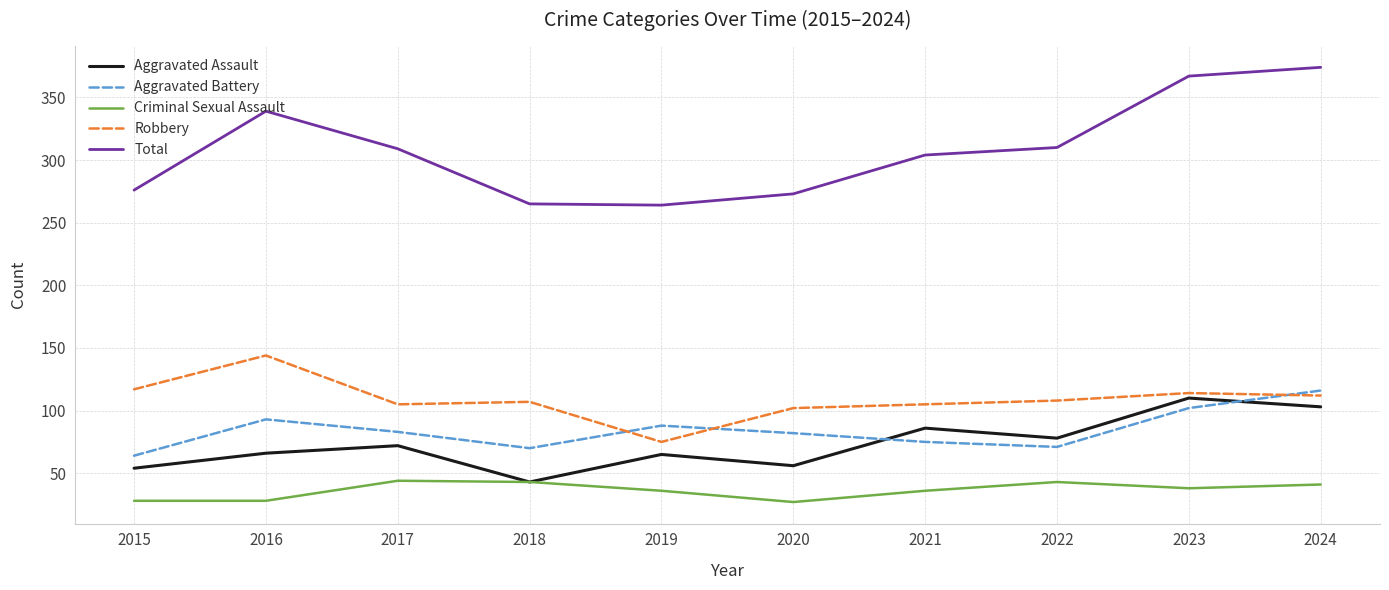

What is the total value across all series at 2018?

528